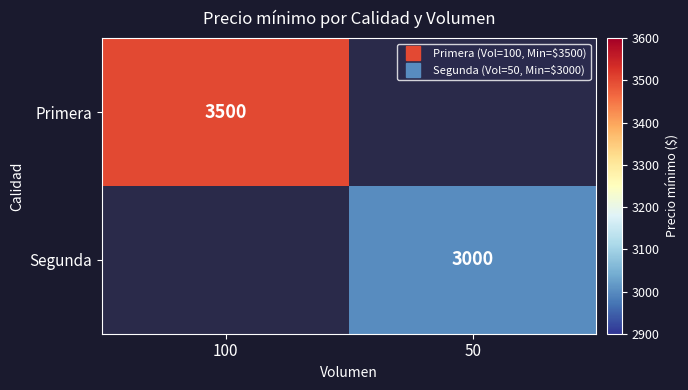

Count the number of categories in the chart.

2